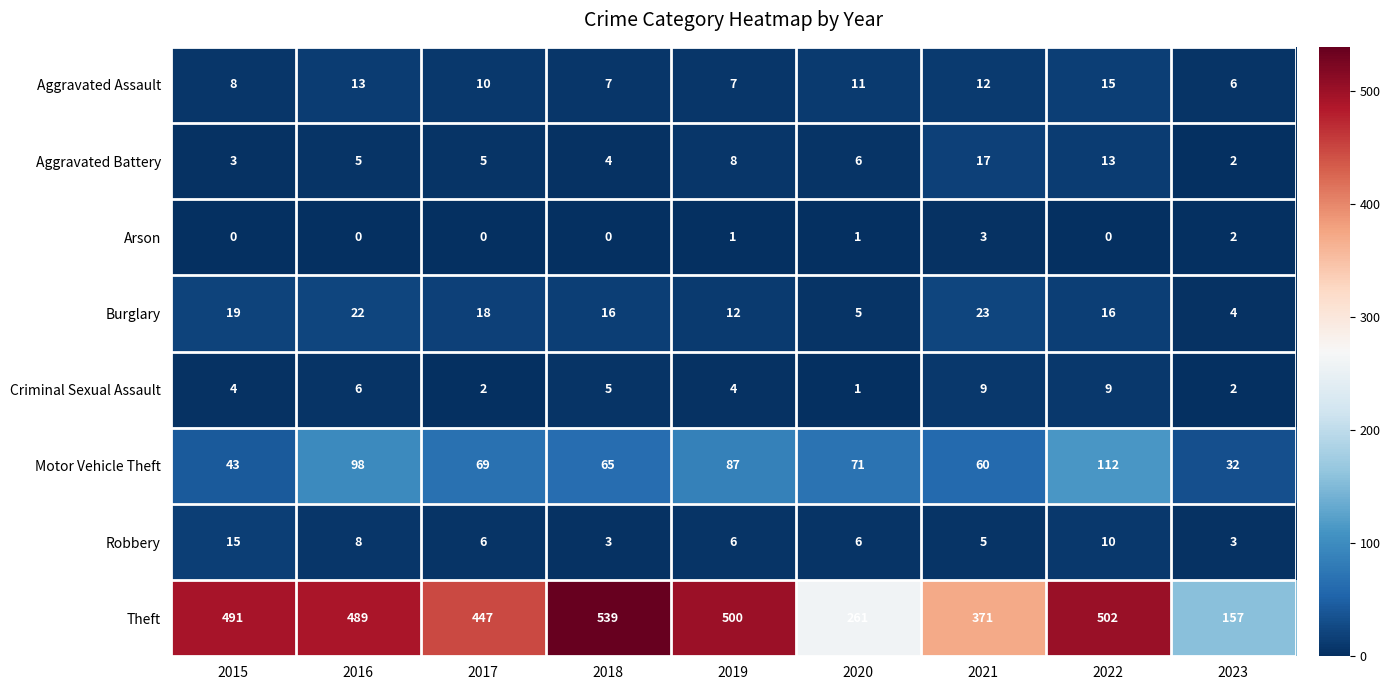

The value of Burglary at 2018 is 16. True or false?

True